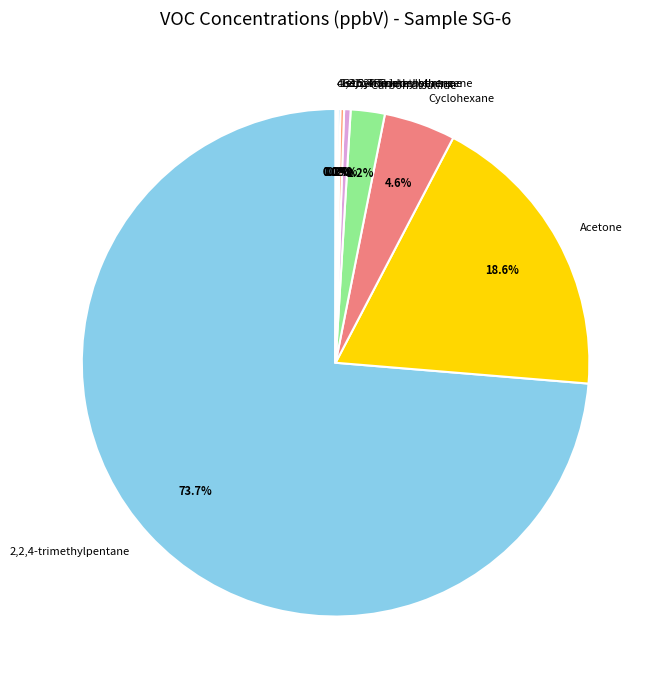

Is the sum of Acetone and 2,2,4-trimethylpentane greater than half?

Yes